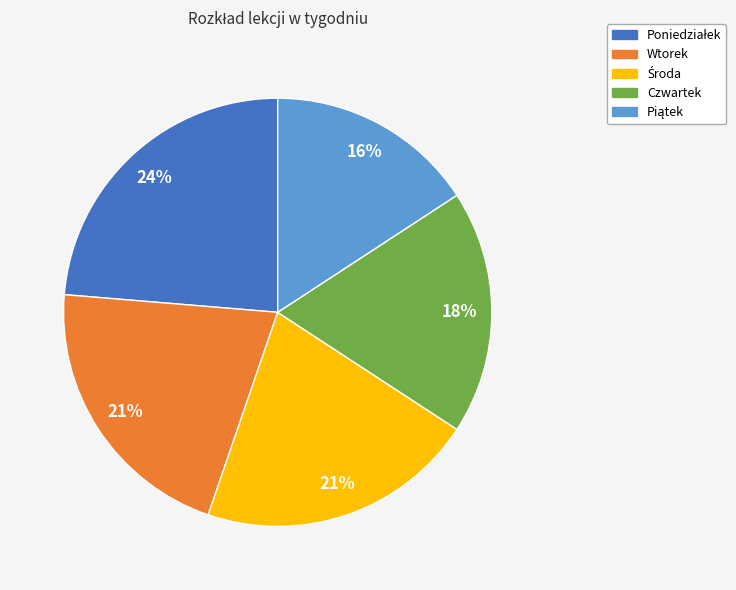

Is Wtorek the majority of the pie?

No